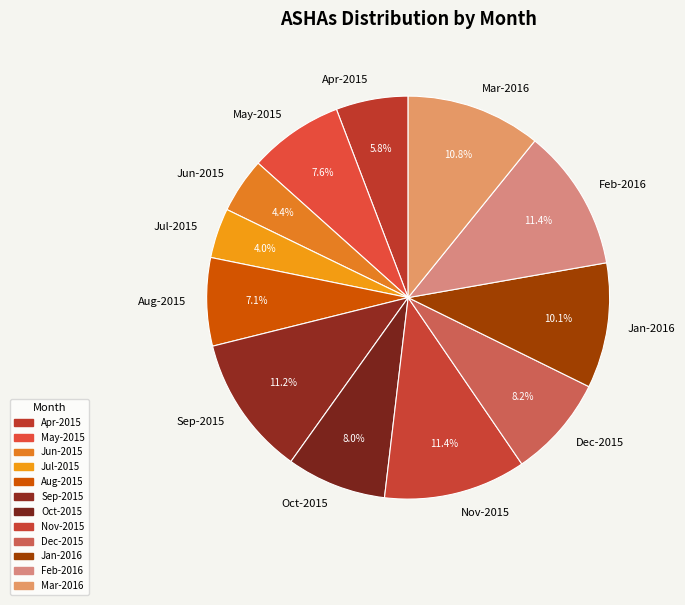

Count the number of slices in the pie.

12